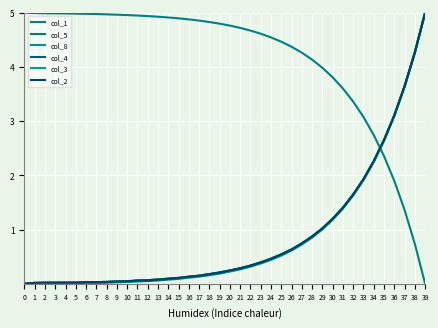

How many lines are shown in the chart?

6